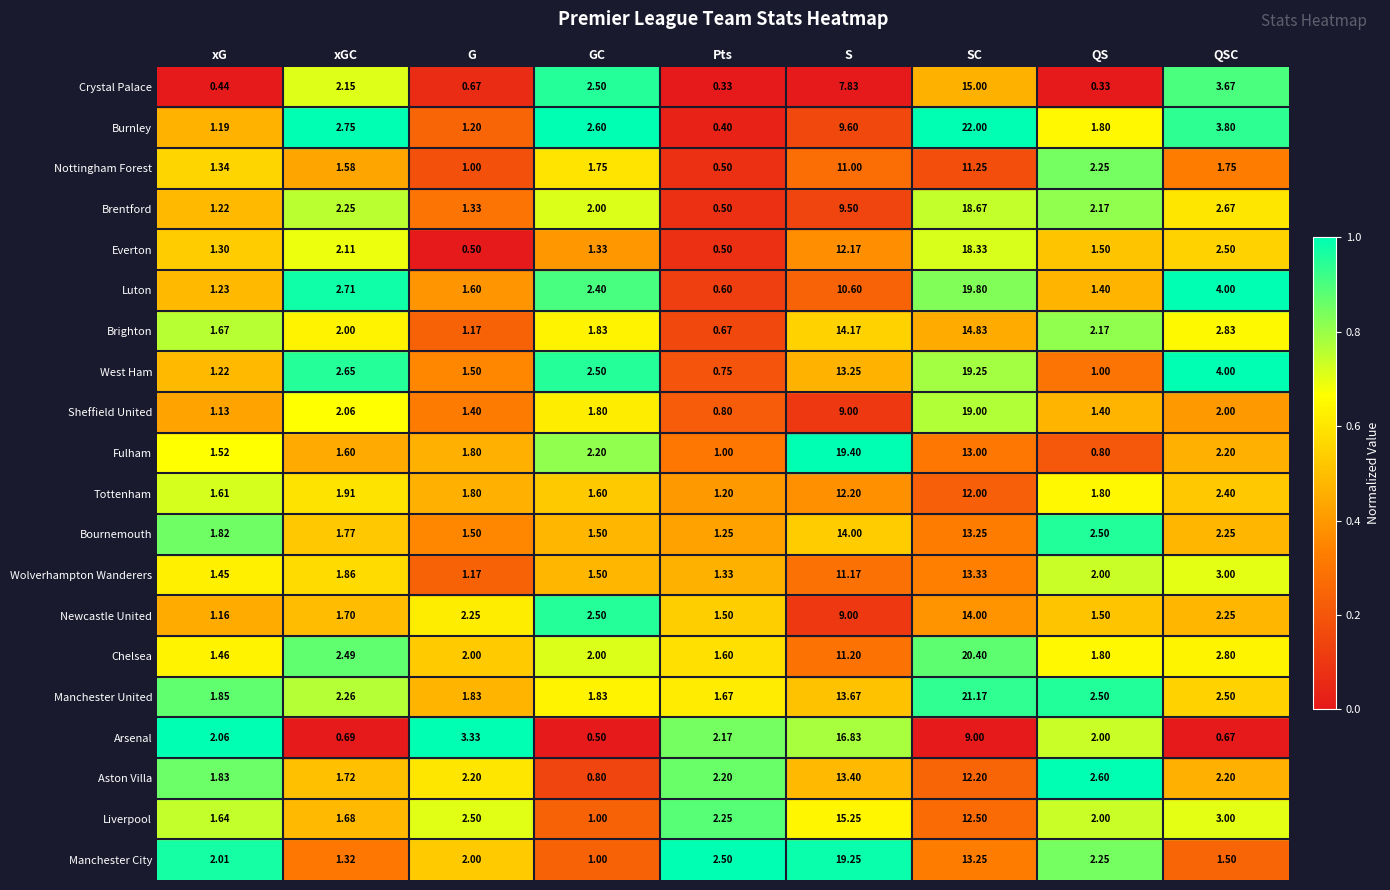

Which series has the largest range (max minus min)?

Burnley